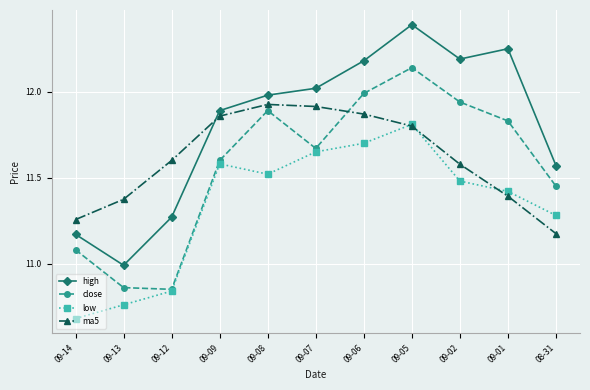

How many interior local peaks does the high series have?

2